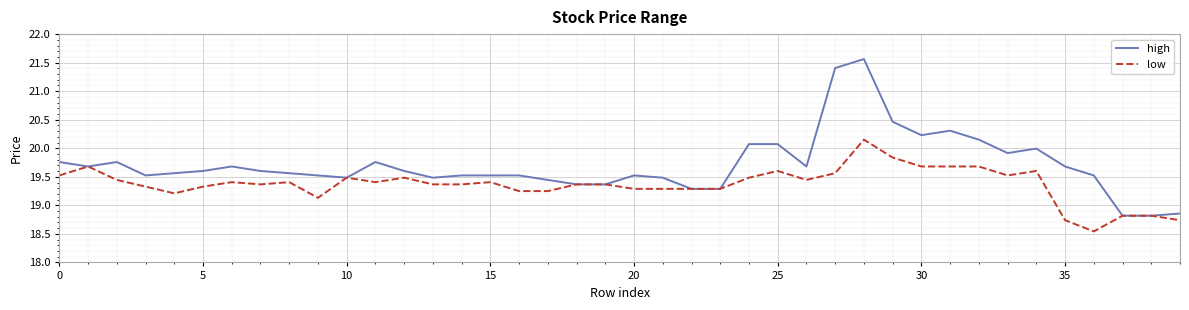

What is the sum of all high values?

788.5